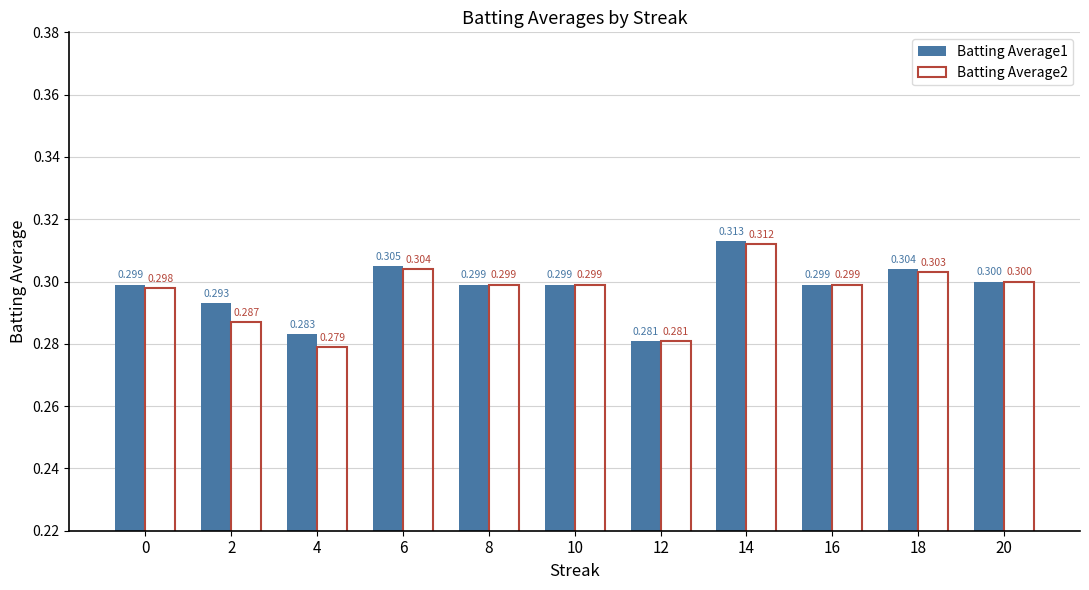

What are all the series names shown in the legend?

Batting Average1, Batting Average2